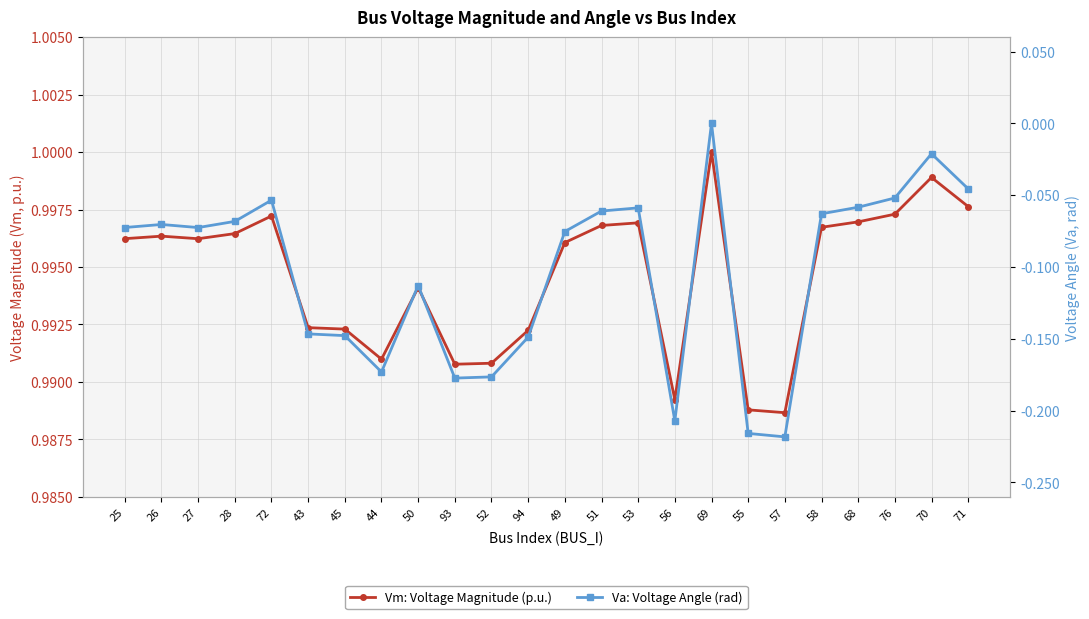

Reading right to left, extract all data points from this chart.

Vm: Voltage Magnitude (p.u.): 71=1.0	70=1.0	76=1.0	68=1.0	58=1.0	57=1.0	55=1.0	69=1.0	56=1.0	53=1.0	51=1.0	49=1.0	94=1.0	52=1.0	93=1.0	50=1.0	44=1.0	45=1.0	43=1.0	72=1.0	28=1.0	27=1.0	26=1.0	25=1.0
Va: Voltage Angle (rad): 71=-0.0	70=-0.0	76=-0.1	68=-0.1	58=-0.1	57=-0.2	55=-0.2	69=0.0	56=-0.2	53=-0.1	51=-0.1	49=-0.1	94=-0.1	52=-0.2	93=-0.2	50=-0.1	44=-0.2	45=-0.1	43=-0.1	72=-0.1	28=-0.1	27=-0.1	26=-0.1	25=-0.1